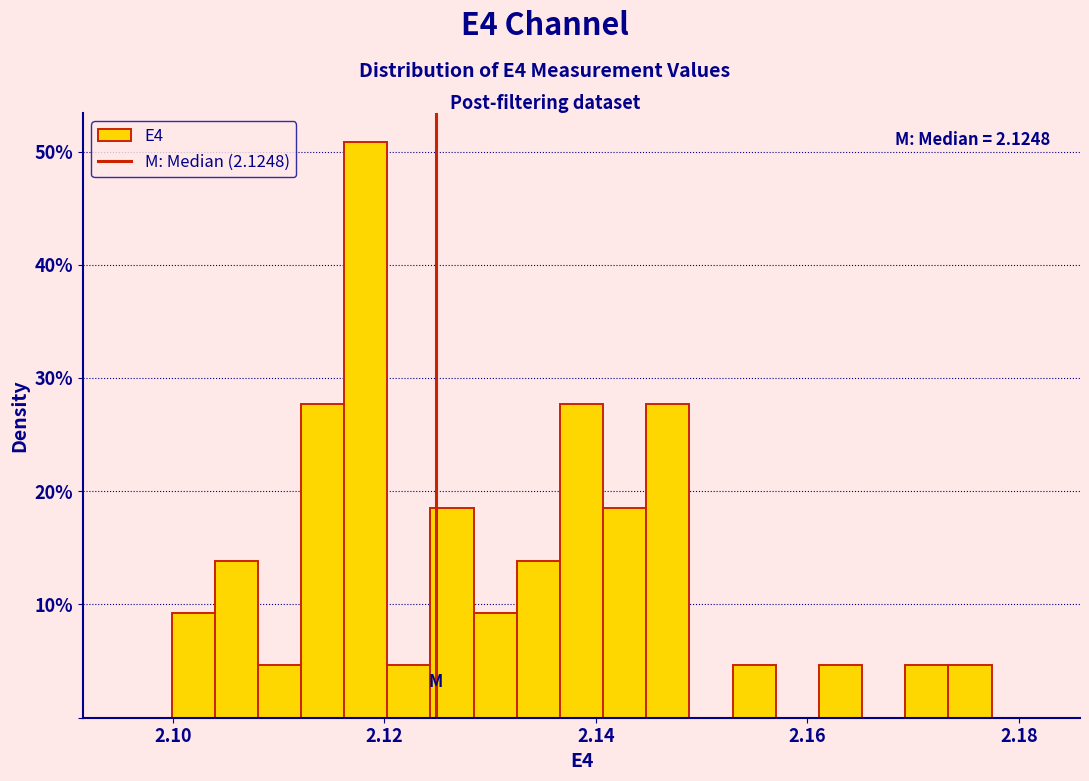

Around what value on the x-axis is the tallest bar? Give the approximate position of its centre, as read against the axis.

2.118